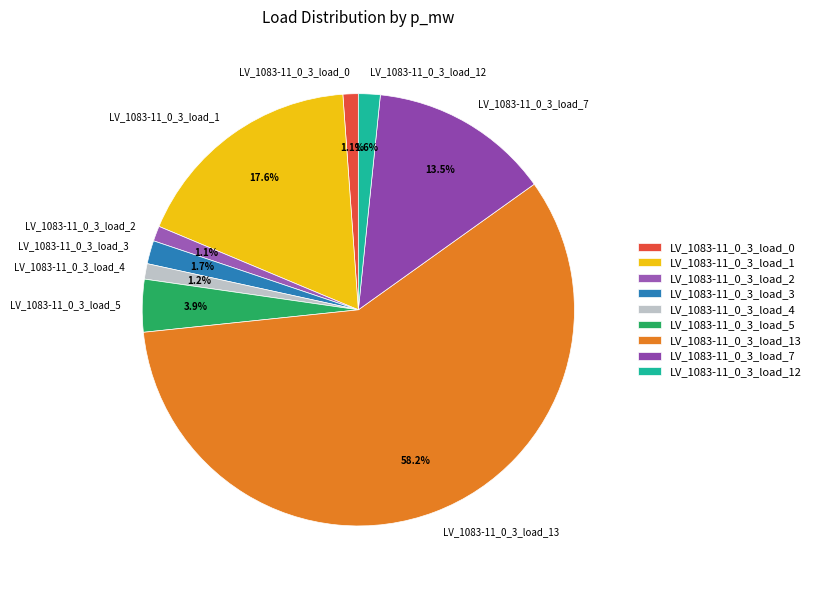

Does LV_1083-11_0_3_load_13 account for over 50% of the chart?

Yes